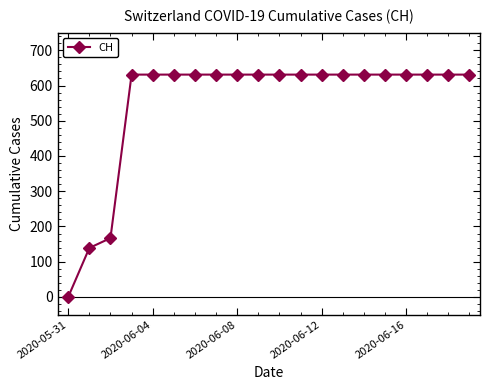

How many positive values are there?

19